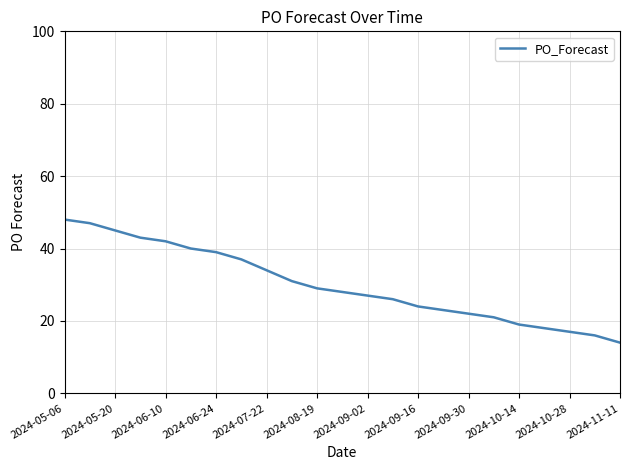

Reading right to left, transcribe all the data shown in this chart.

14	16	17	18	19	21	22	23	24	26	27	28	29	31	34	37	39	40	42	43	45	47	48